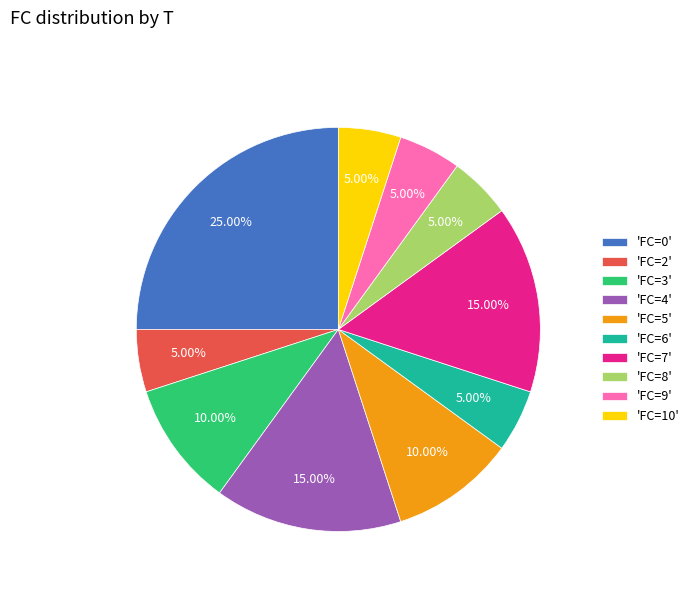

Which has a higher value, 'FC=9' or 'FC=4'?

'FC=4'